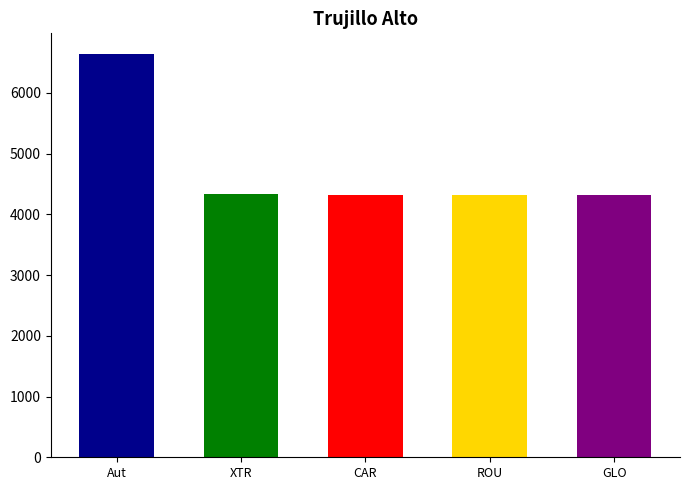

What is the value of the 3rd bar from the left?

4318